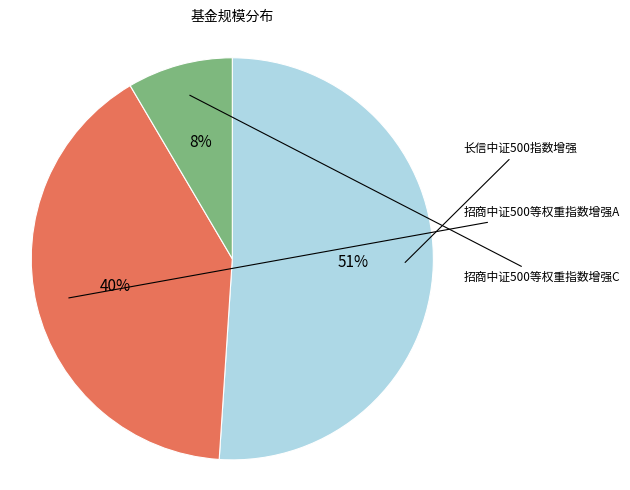

To the nearest percent, what is the difference between the largest and smallest slice percentages?

43%